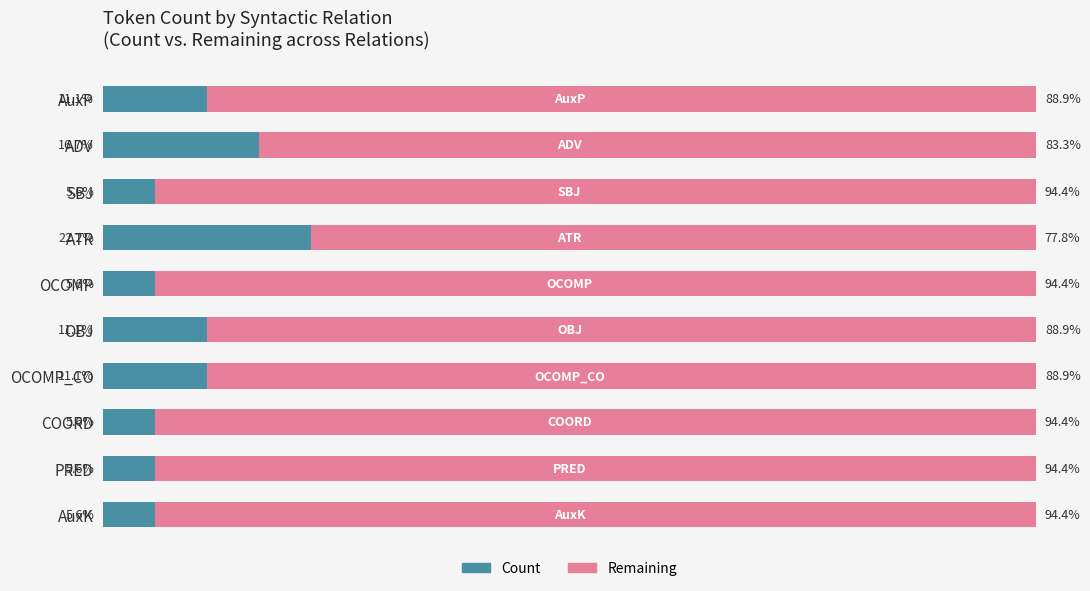

At which label does Count reach its peak?

ATR